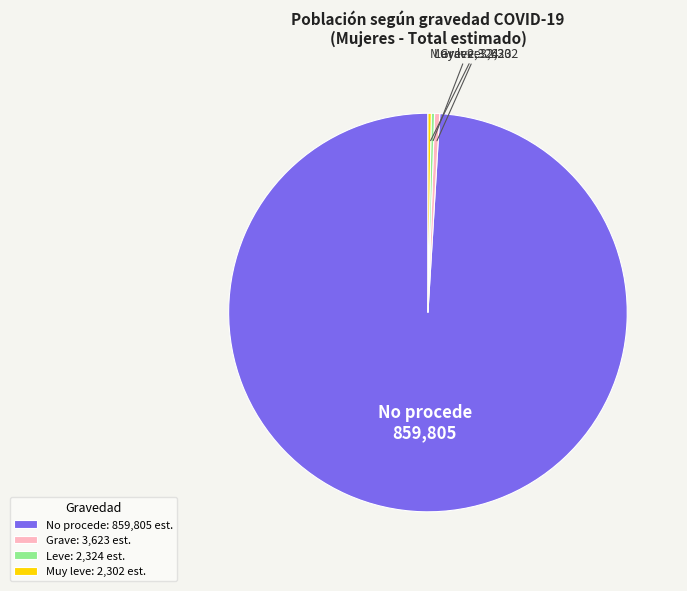

True or false: No procede: 859,805 est. accounts for 99% of the total.

True